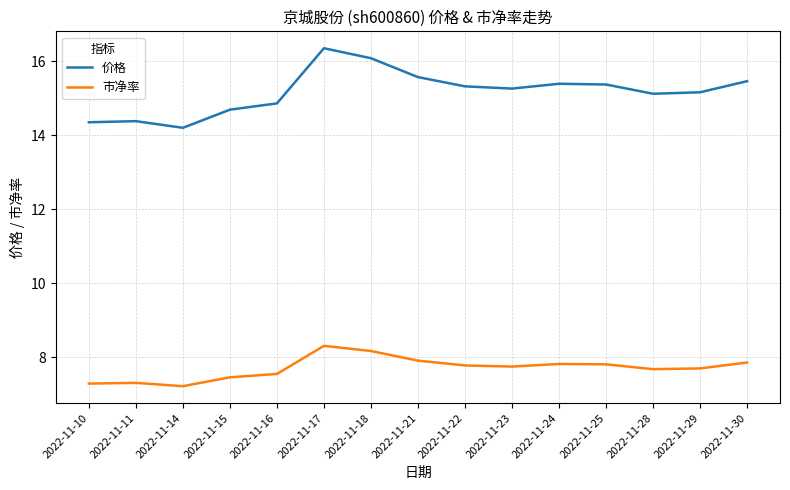

True or false: 价格 and 市净率 intersect in this chart.

False